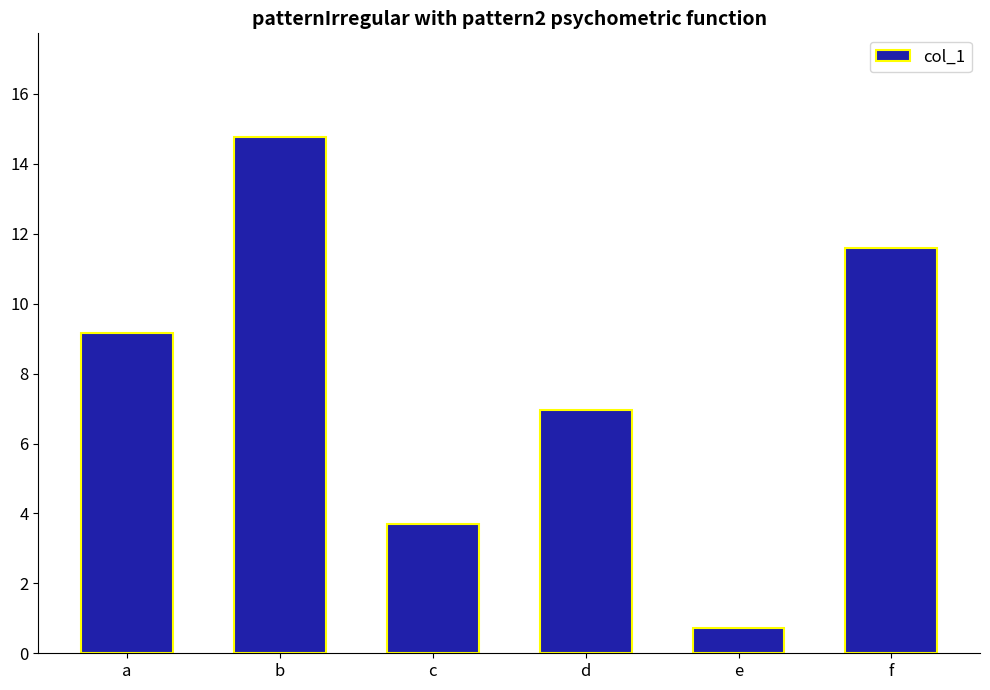

Rank the categories by value from highest to lowest.

b, f, a, d, c, e